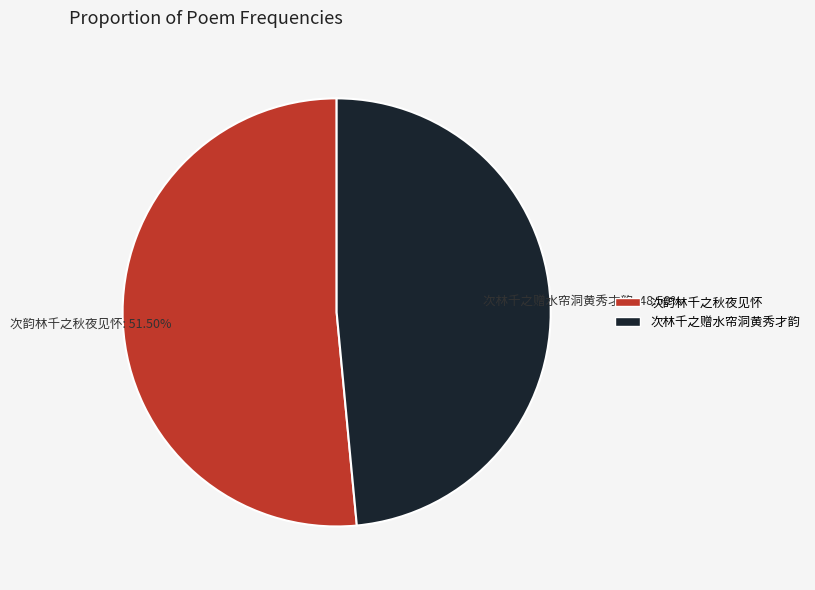

Rank the categories by value from highest to lowest.

次韵林千之秋夜见怀, 次林千之赠水帘洞黄秀才韵